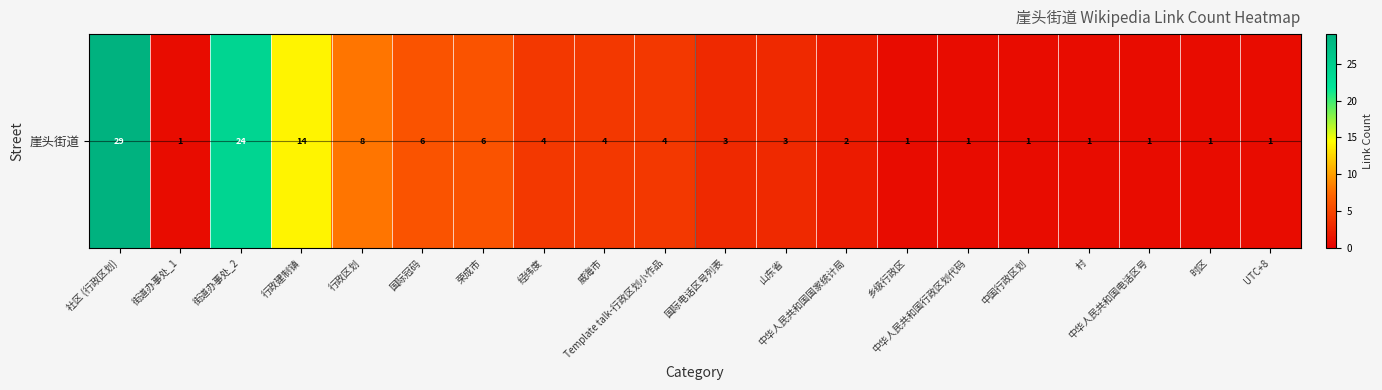

The chart shows a value of 0 at 村. True or false?

False